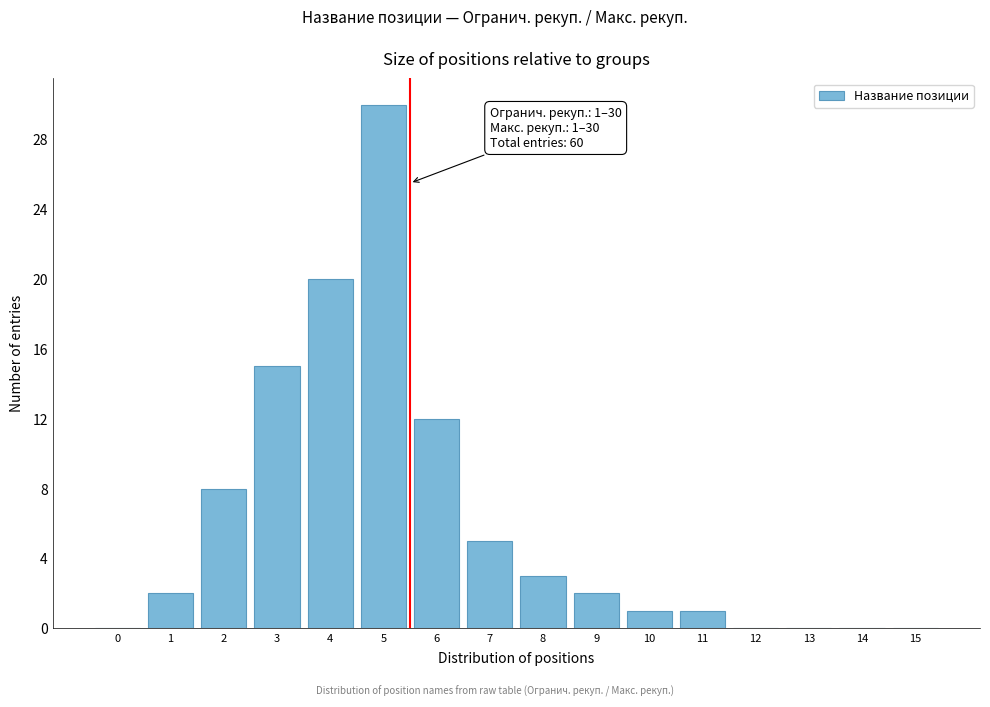

Reading left to right, list all the values displayed in this chart.

0=0	1=2	2=8	3=15	4=20	5=30	6=12	7=5	8=3	9=2	10=1	11=1	12=0	13=0	14=0	15=0